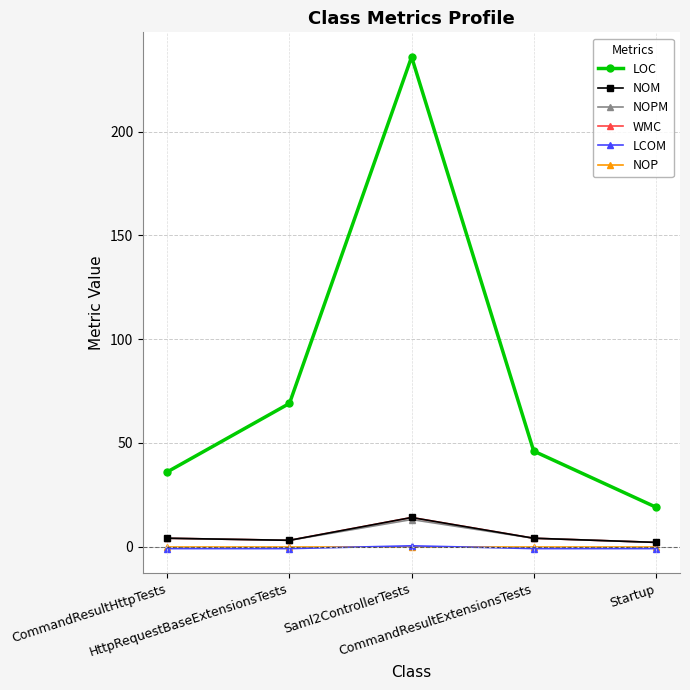

The value of WMC at CommandResultExtensionsTests is 4.0. True or false?

True